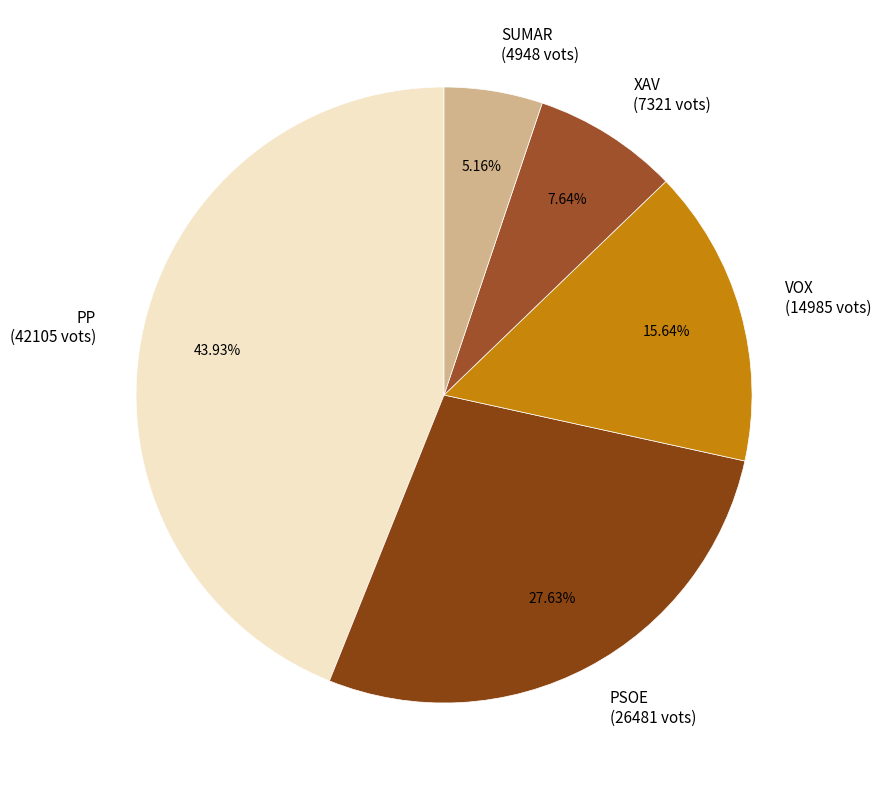

Combined, do PSOE and PP account for over 50%?

Yes